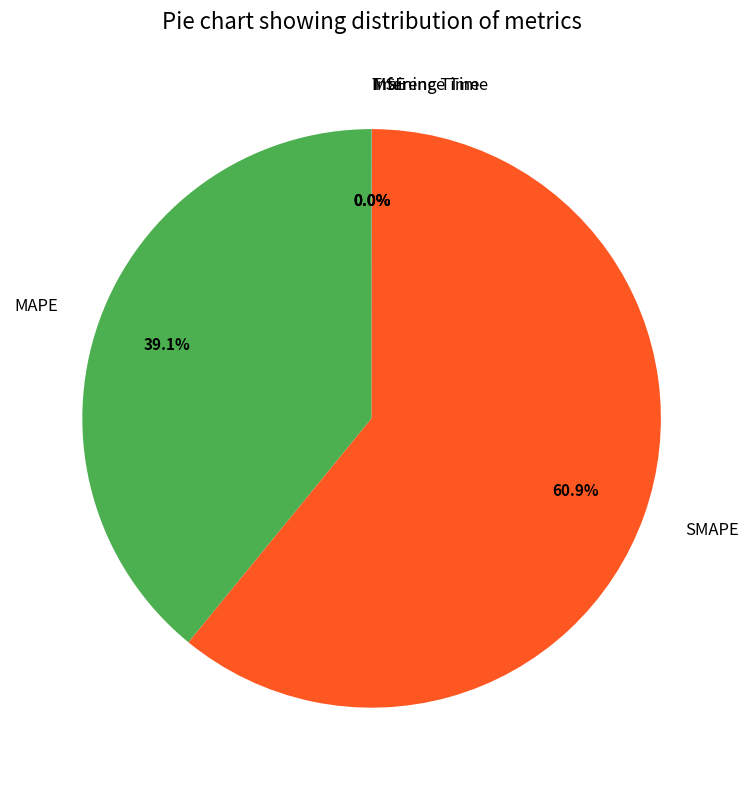

Which category accounts for the majority?

SMAPE